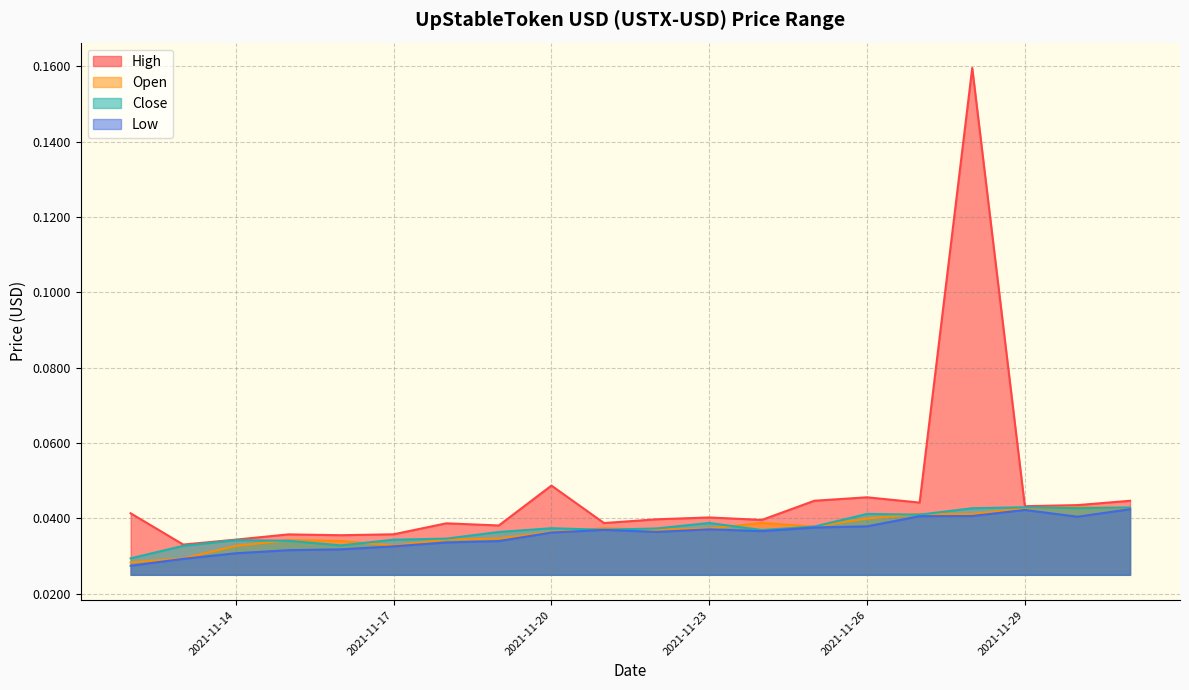

List the labels in order of Low value, smallest first.

2021-11-12, 2021-11-13, 2021-11-14, 2021-11-15, 2021-11-16, 2021-11-17, 2021-11-18, 2021-11-19, 2021-11-20, 2021-11-22, 2021-11-24, 2021-11-21, 2021-11-23, 2021-11-25, 2021-11-26, 2021-11-30, 2021-11-27, 2021-11-28, 2021-11-29, 2021-12-01